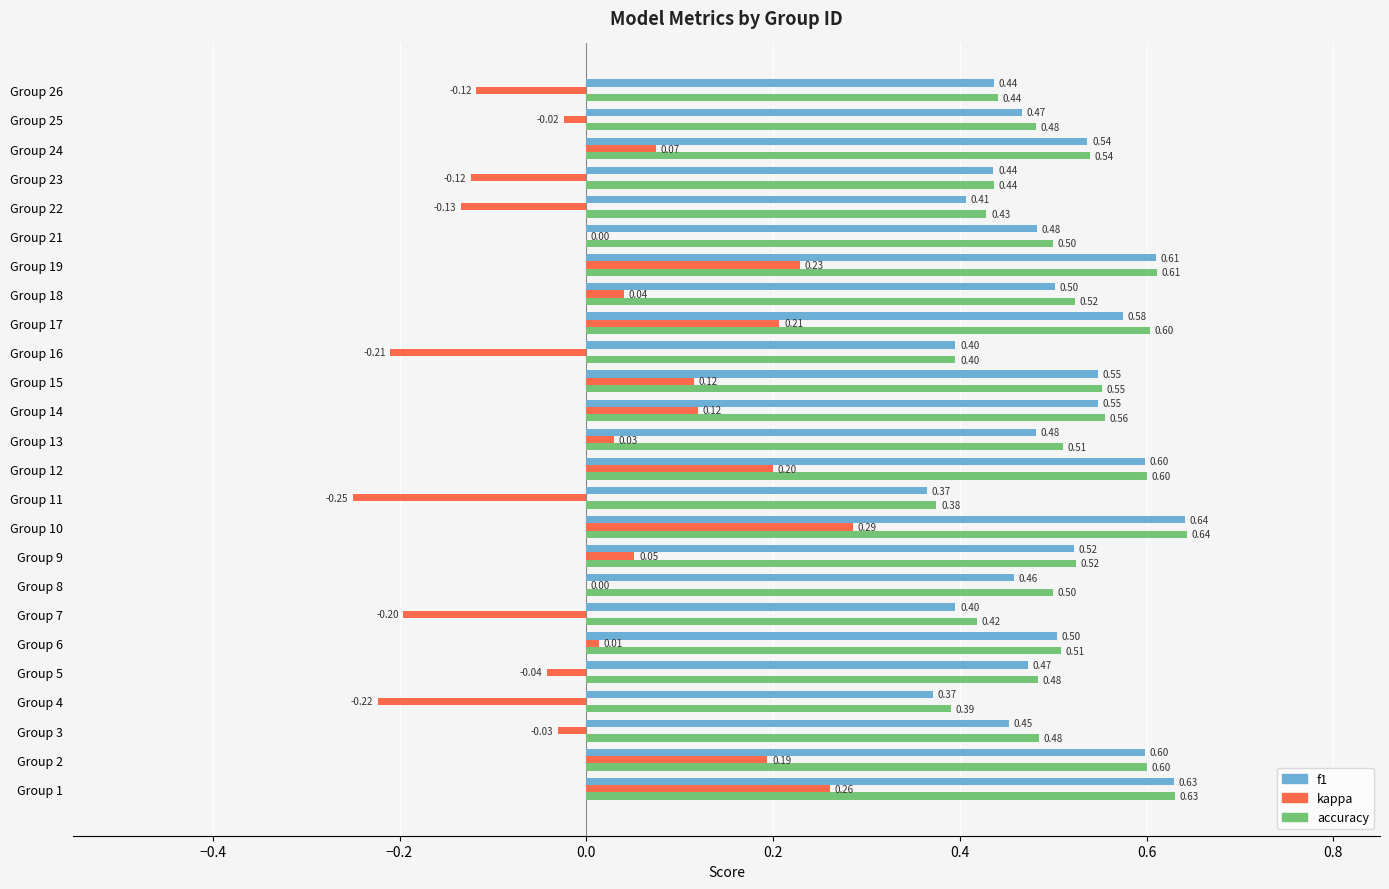

At which category is the sum across all series the highest?

Group 10